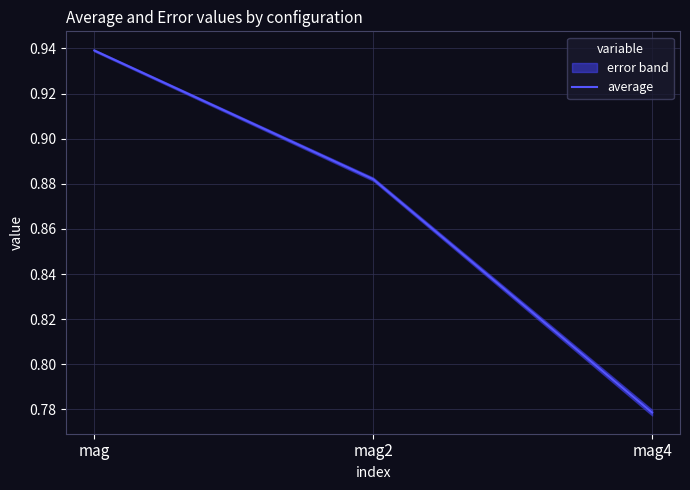

What is the label of the 1st point from the left?

mag